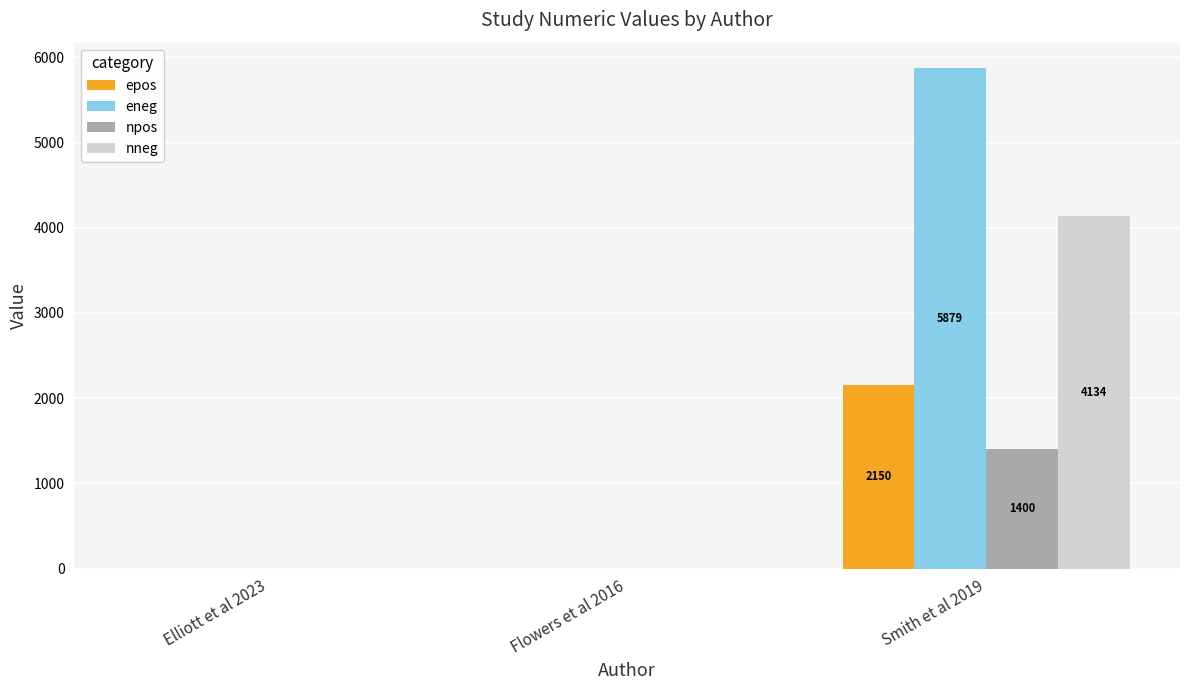

Are the bars grouped side by side (vs. stacked)?

Yes